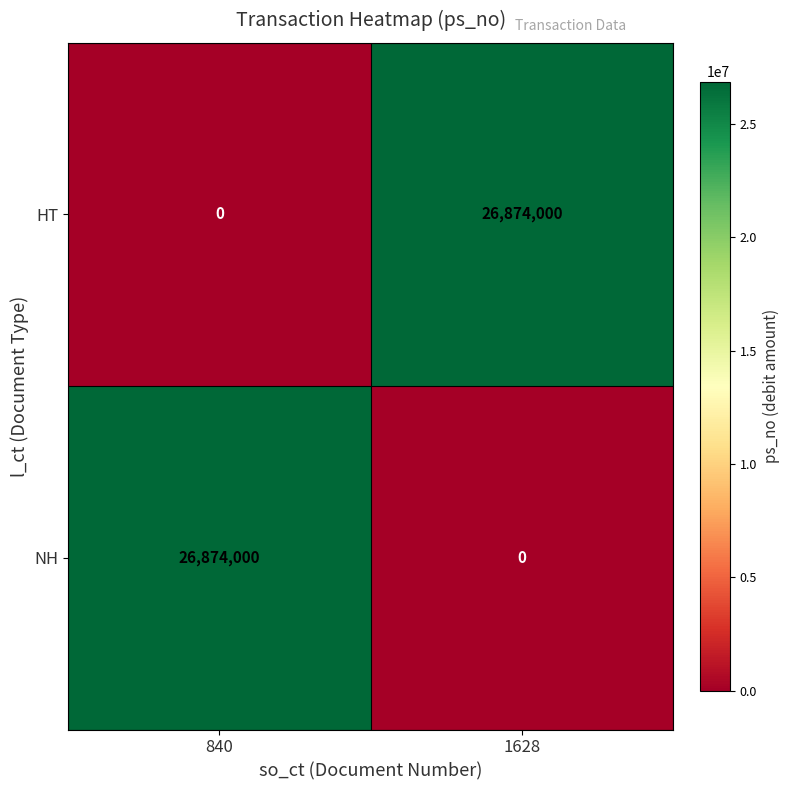

What is the sum of all NH values?

26874000